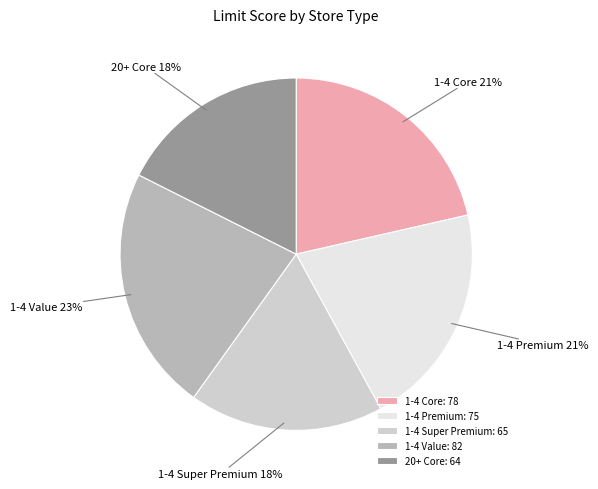

Between 1-4 Super Premium and 1-4 Value, which is larger?

1-4 Value